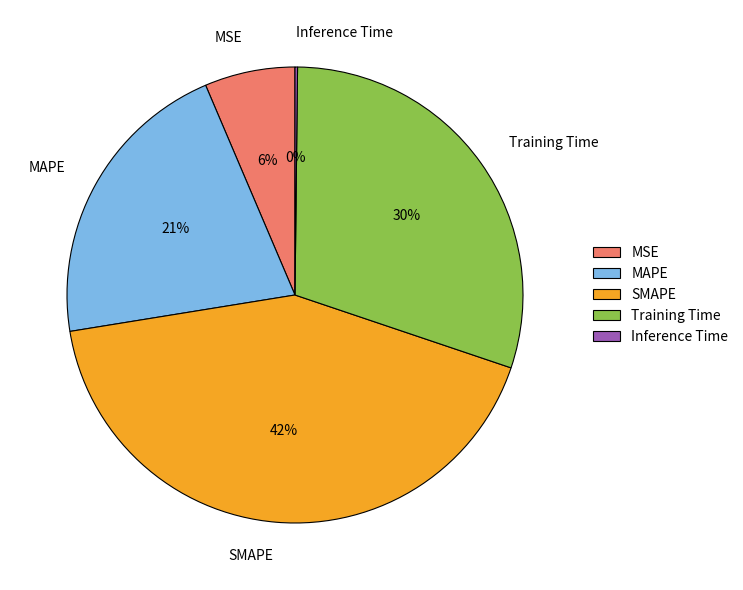

Which slice is the largest?

SMAPE